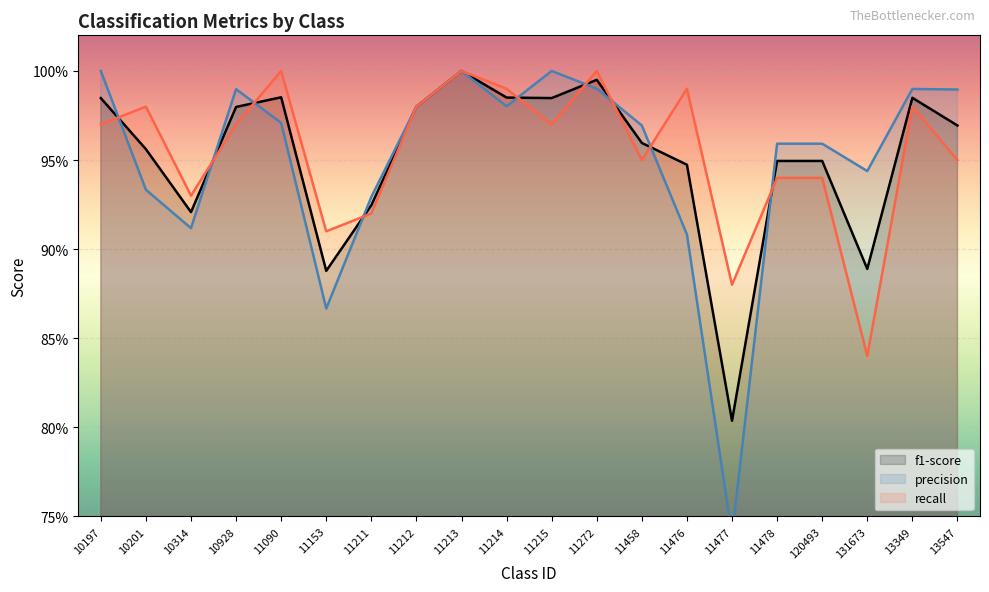

How many series are shown in this chart?

3